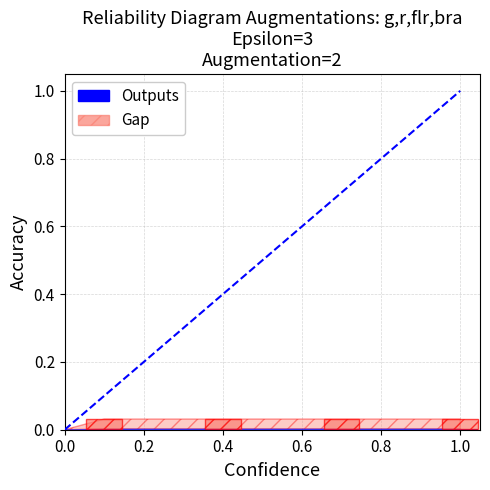

List the series in order of their peak value, highest first.

Gap, Outputs